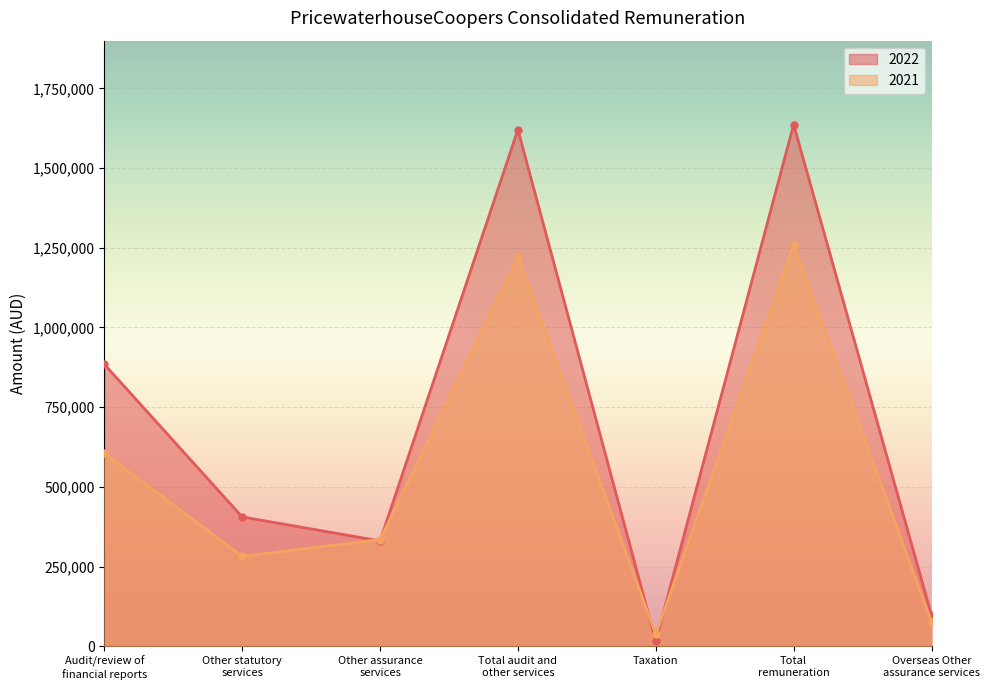

Reading left to right, transcribe all the data shown in this chart.

2022: 884742	405751	330243	1620736	16137	1636873	97141
2021: 605617	282005	334451	1222073	36976	1259049	75775